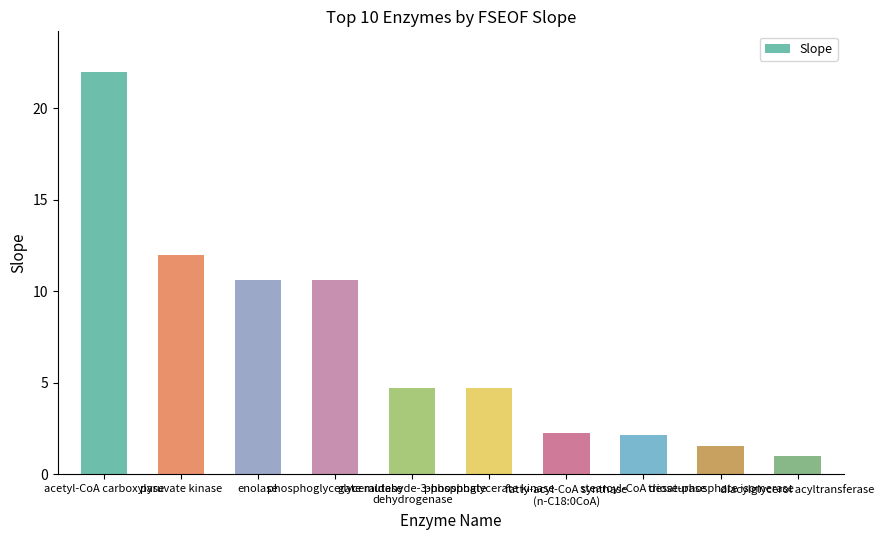

What is the smallest value displayed?

1.0